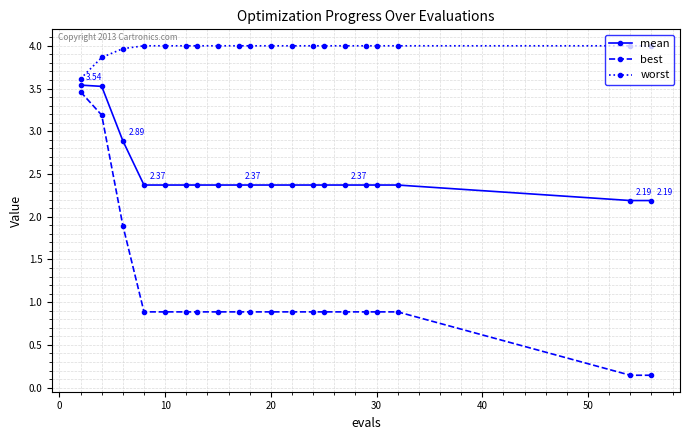

What is the difference between the second highest and minimum values in the best series?

3.0